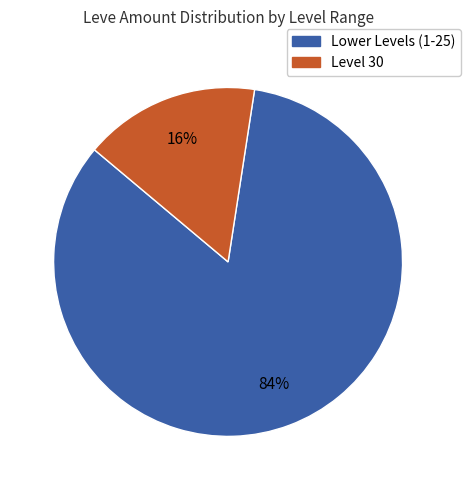

To the nearest percent, what is the average slice percentage?

50%